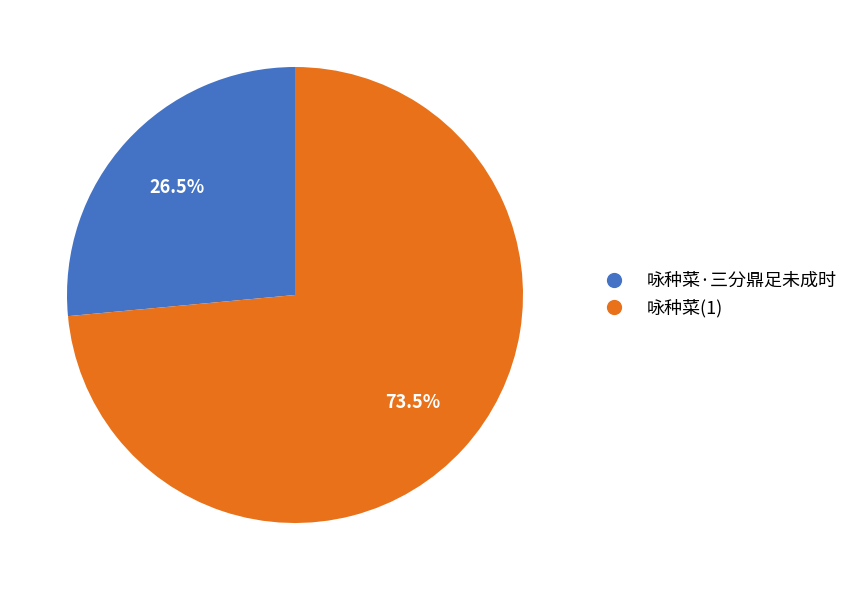

Is there a majority slice in this chart?

Yes